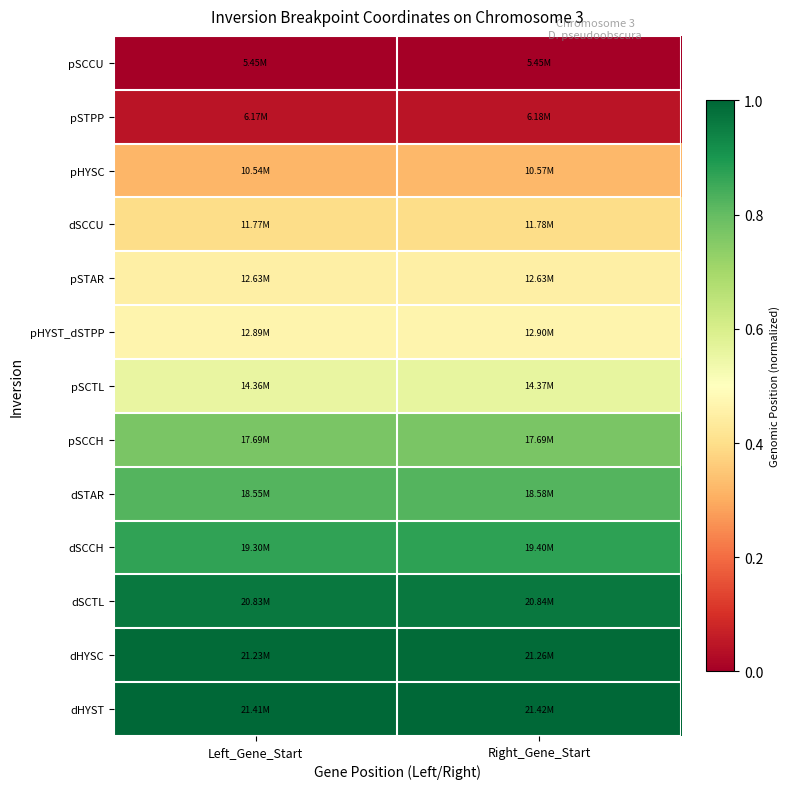

Reading left to right, what are all the values shown in this chart?

pSCCU: Left_Gene_Start=0.0	Right_Gene_Start=0.0
pSTPP: Left_Gene_Start=0.0	Right_Gene_Start=0.0
pHYSC: Left_Gene_Start=0.3	Right_Gene_Start=0.3
dSCCU: Left_Gene_Start=0.4	Right_Gene_Start=0.4
pSTAR: Left_Gene_Start=0.4	Right_Gene_Start=0.4
pHYST_dSTPP: Left_Gene_Start=0.5	Right_Gene_Start=0.5
pSCTL: Left_Gene_Start=0.6	Right_Gene_Start=0.6
pSCCH: Left_Gene_Start=0.8	Right_Gene_Start=0.8
dSTAR: Left_Gene_Start=0.8	Right_Gene_Start=0.8
dSCCH: Left_Gene_Start=0.9	Right_Gene_Start=0.9
dSCTL: Left_Gene_Start=1.0	Right_Gene_Start=1.0
dHYSC: Left_Gene_Start=1.0	Right_Gene_Start=1.0
dHYST: Left_Gene_Start=1.0	Right_Gene_Start=1.0